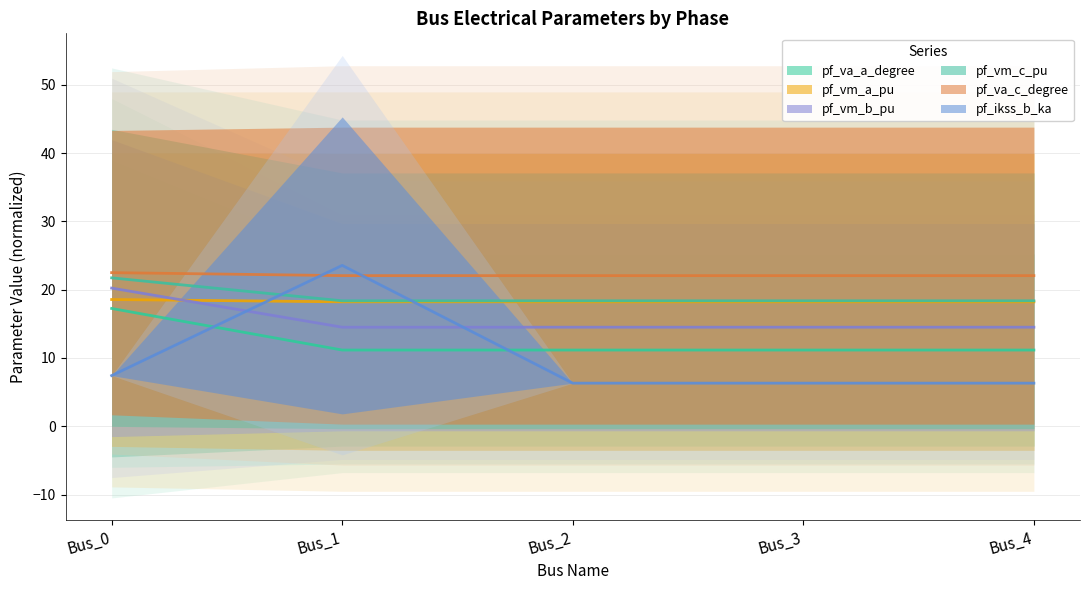

Reading left to right, list all the values displayed in this chart.

pf_va_a_degree: 21.7	18.4	18.4	18.4	18.4
pf_vm_a_pu: 18.6	18.2	18.2	18.2	18.2
pf_vm_b_pu: 17.2	11.2	11.2	11.2	11.2
pf_vm_c_pu: 22.5	22.1	22.1	22.1	22.1
pf_va_c_degree: 20.2	14.5	14.5	14.5	14.5
pf_ikss_b_ka: 7.4	23.6	6.3	6.3	6.3